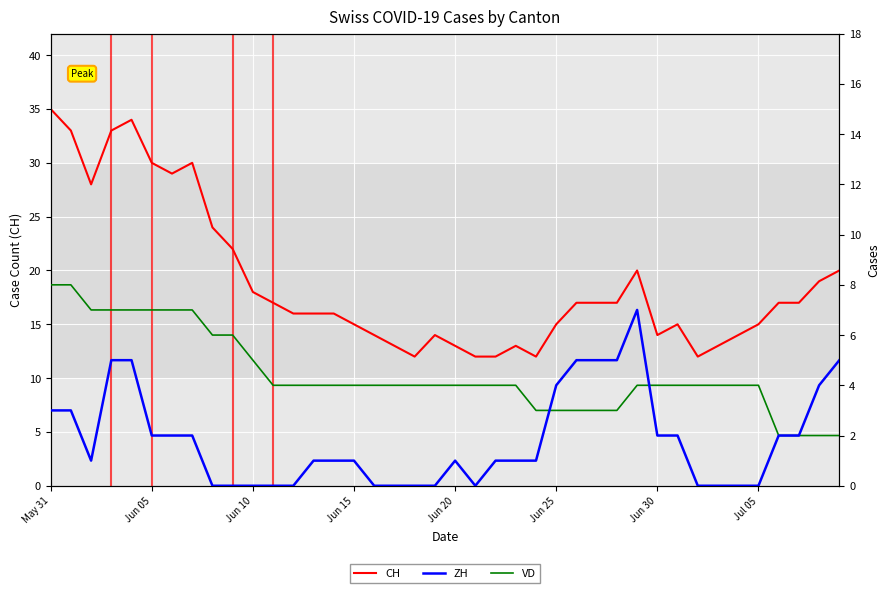

Rank the series by their maximum value, from lowest to highest.

ZH, VD, CH